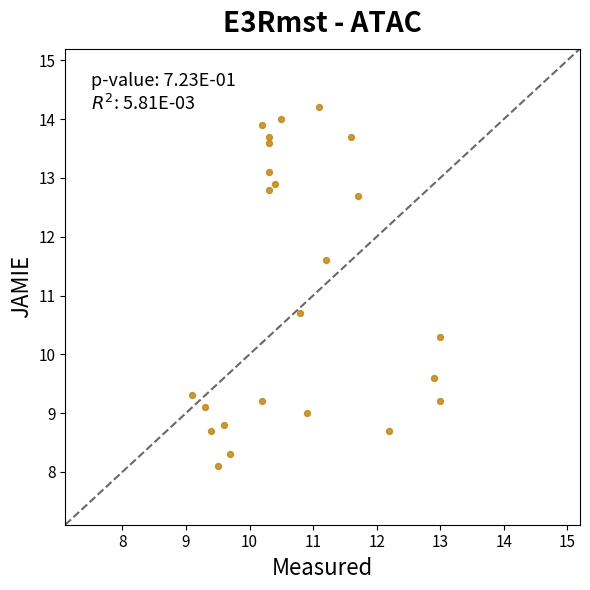

What Y value in the scatter plot is closest to 11?

10.7